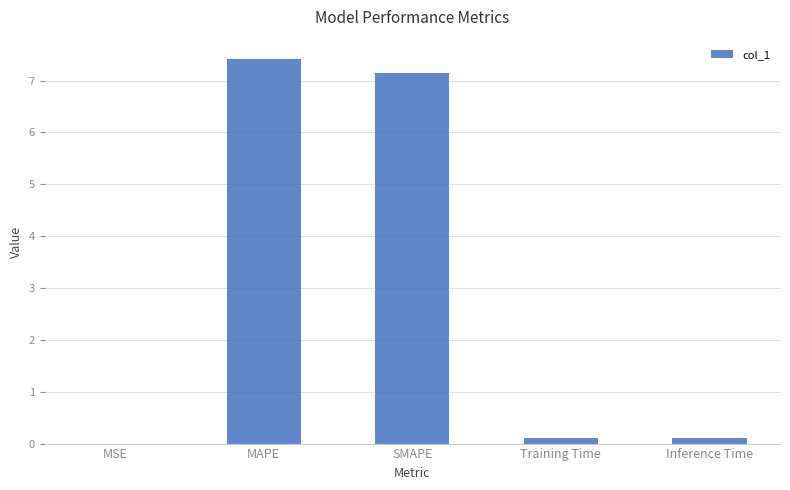

What is the change in value from MAPE to SMAPE?

-0.3